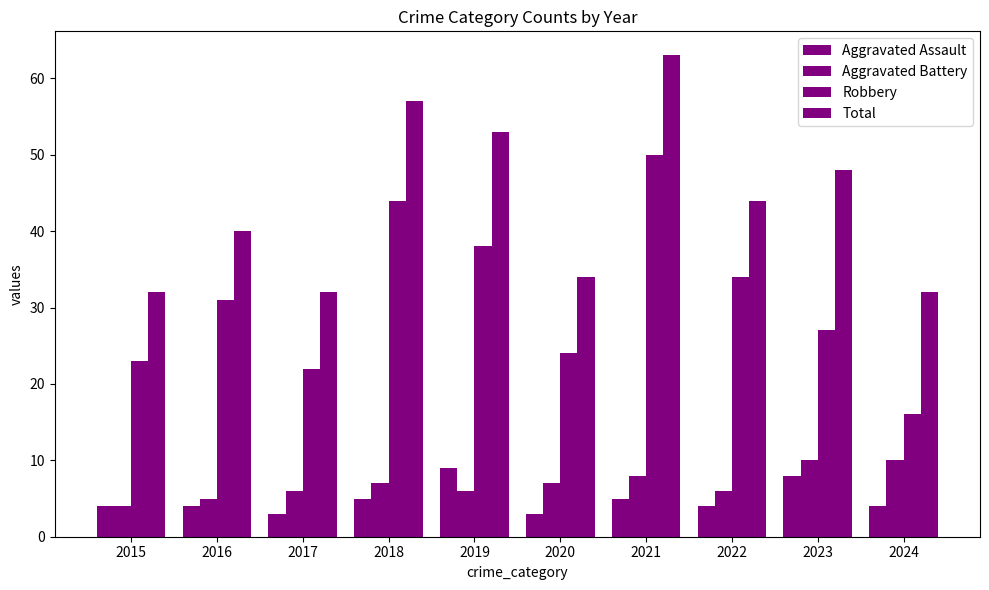

Between 2020 and 2021, which is larger?

2021